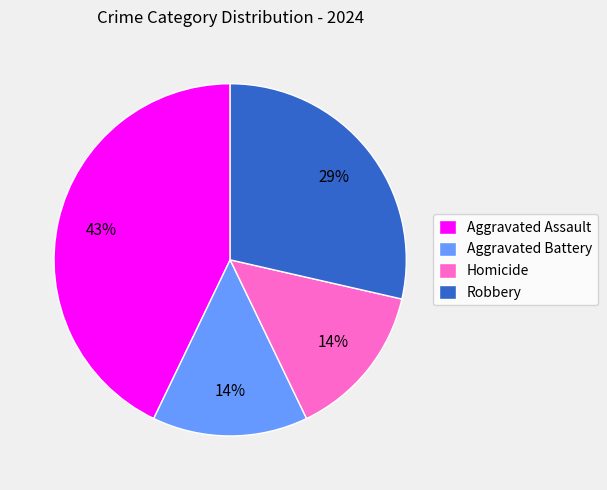

What is the largest slice in the pie chart?

Aggravated Assault